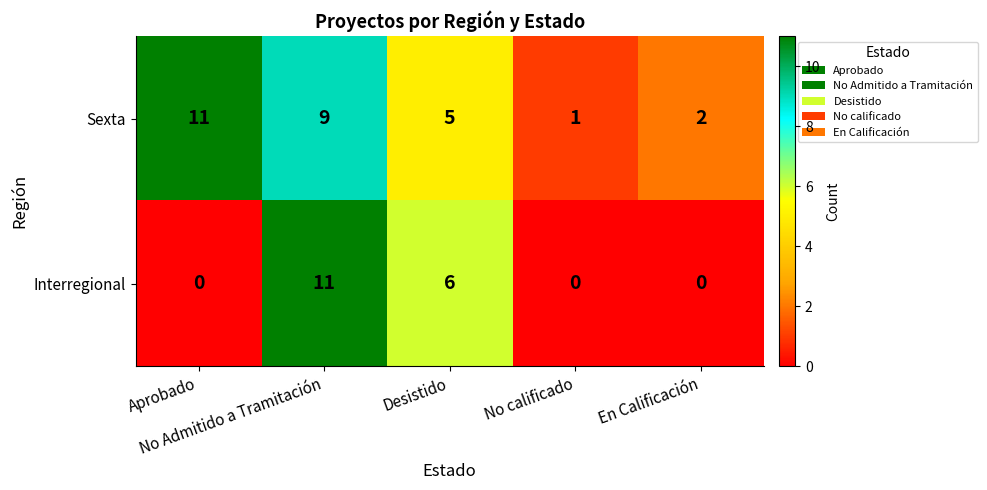

Which series has the widest spread of values?

Interregional